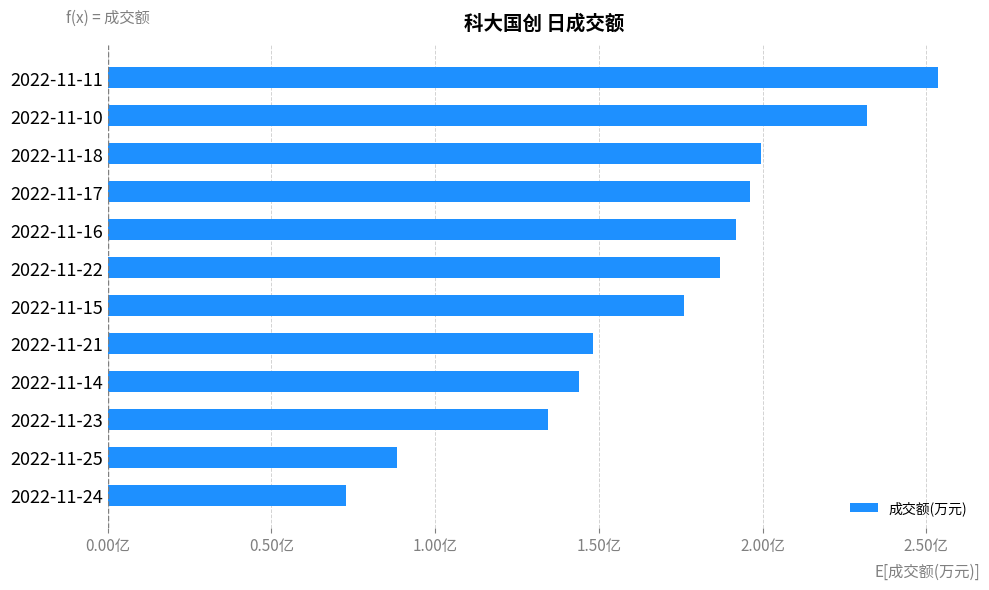

What is the average value?

16868